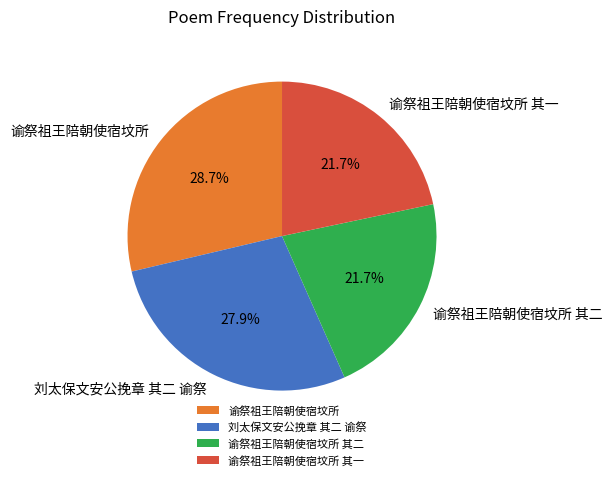

How many slices are in this pie chart?

4